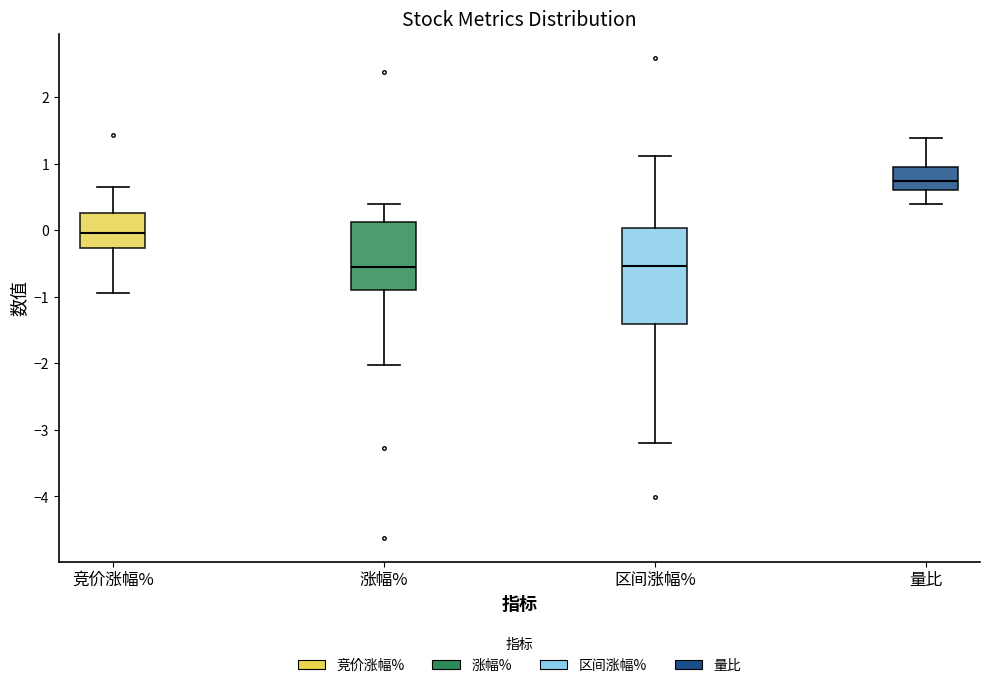

Reading left to right, read every box against the y-axis: the position of its median line, the range the box covers, and the ends of its whiskers. The values are not printed on the chart, so give them approximately, as read against the axis.

竞价涨幅%: median 0.0, box -0.3 to 0.3, whiskers -0.9 to 0.6
涨幅%: median -0.6, box -0.9 to 0.1, whiskers -2.0 to 0.4
区间涨幅%: median -0.5, box -1.4 to 0.0, whiskers -3.2 to 1.1
量比: median 0.7, box 0.6 to 1.0, whiskers 0.4 to 1.4